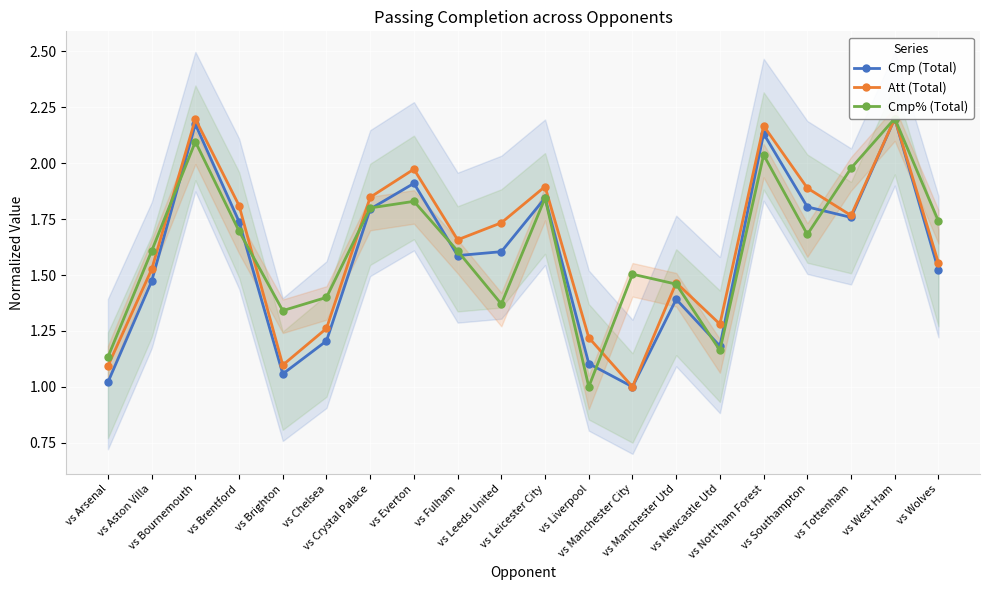

What position from the left is vs Brighton?

5